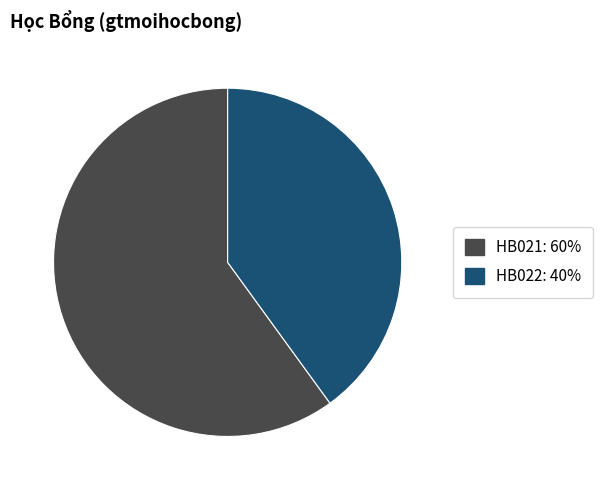

Rank the categories by value from highest to lowest.

HB021, HB022